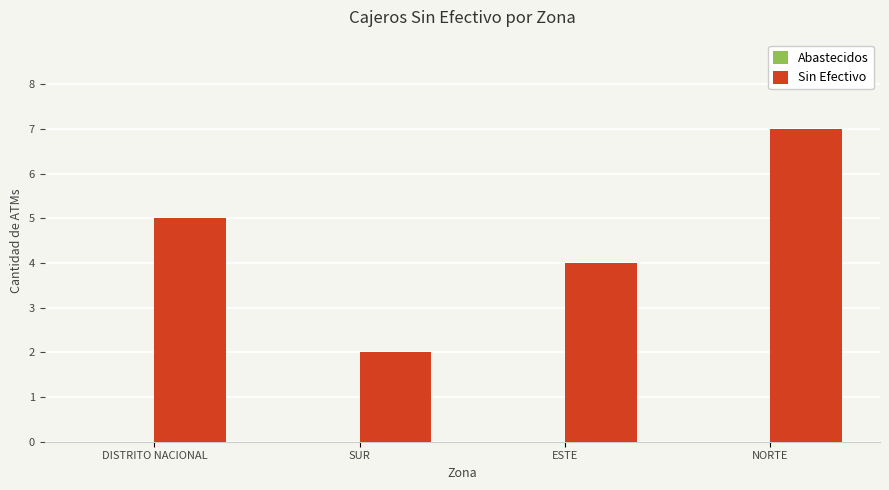

What position from the right is DISTRITO NACIONAL?

4